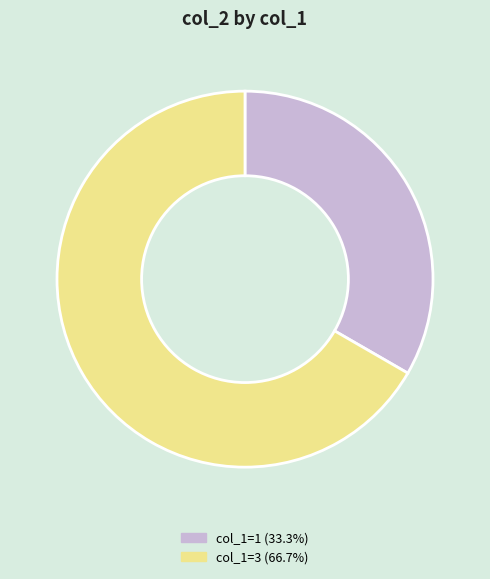

Count the number of slices in the pie.

2